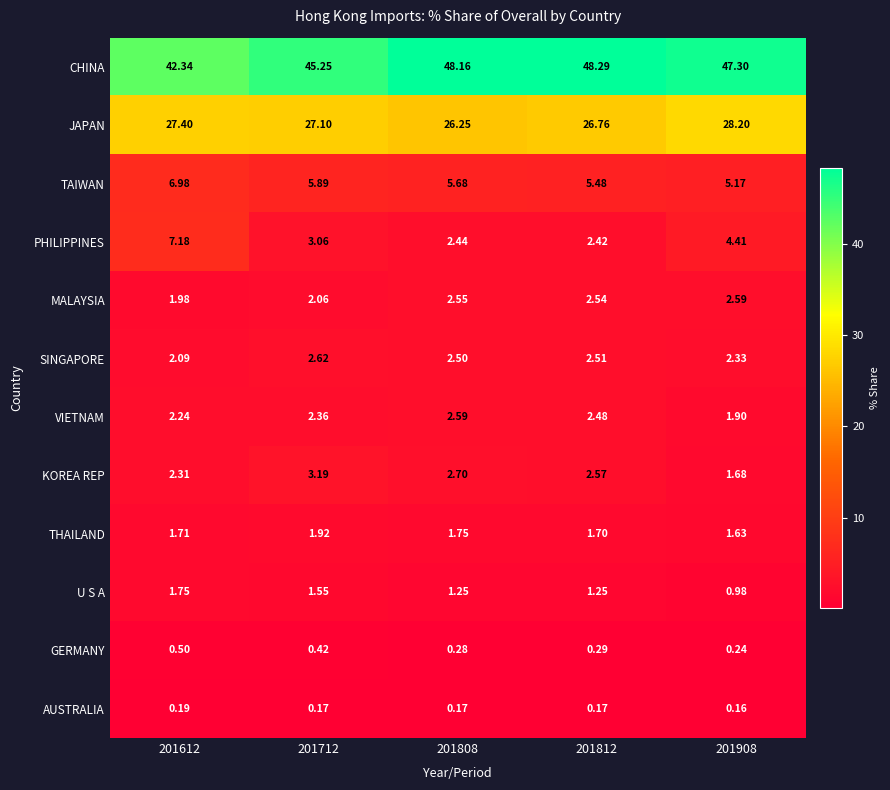

Between 201612 and 201908, which series saw the biggest shift?

CHINA